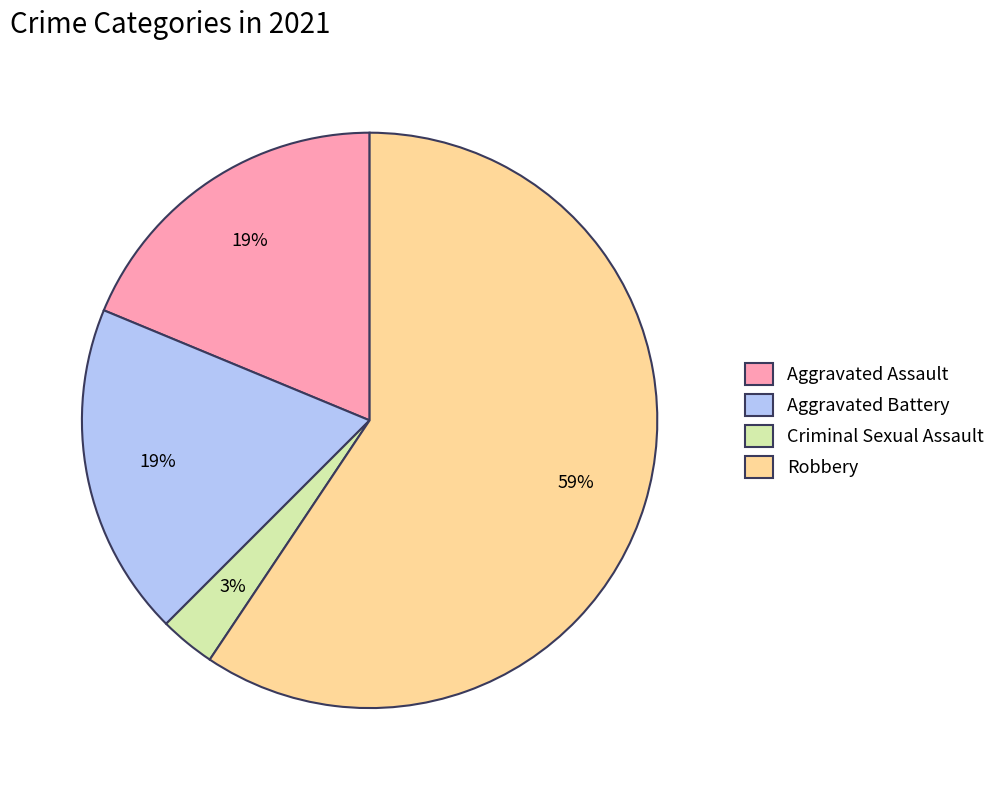

Which has a higher value, Aggravated Battery or Robbery?

Robbery